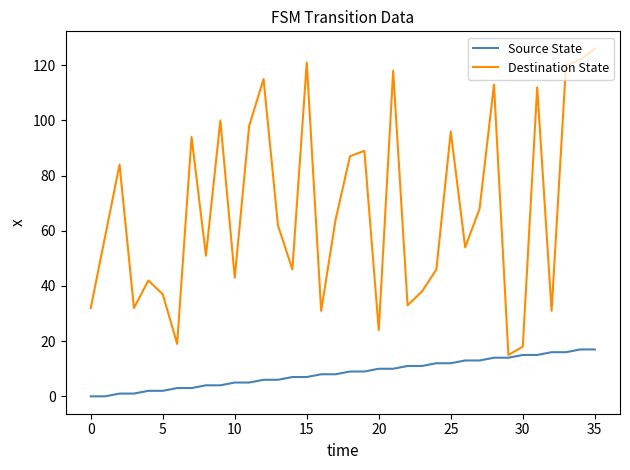

Which series has the widest spread of values?

Destination State